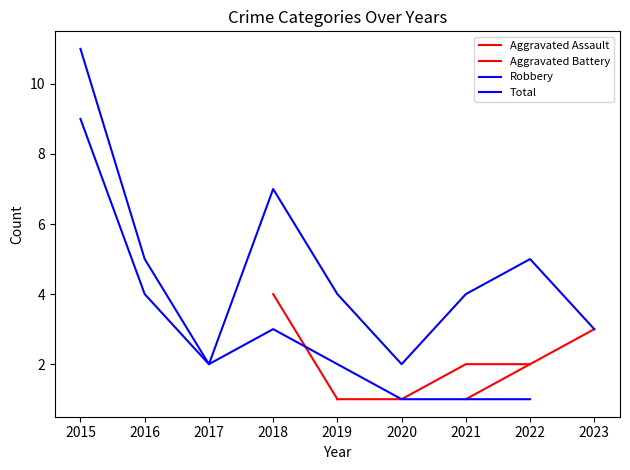

What is the minimum value for Robbery?

1.0